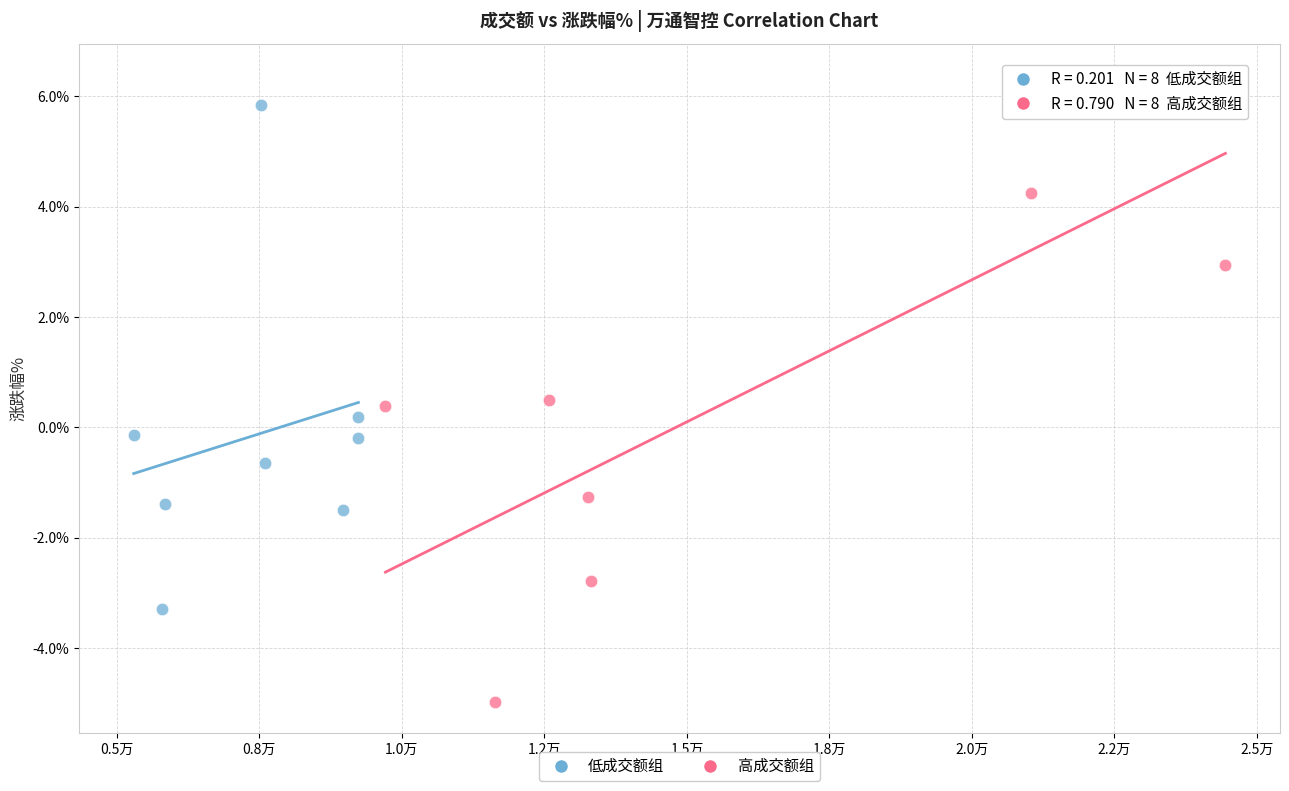

Which series reaches the minimum Y coordinate?

高成交额组